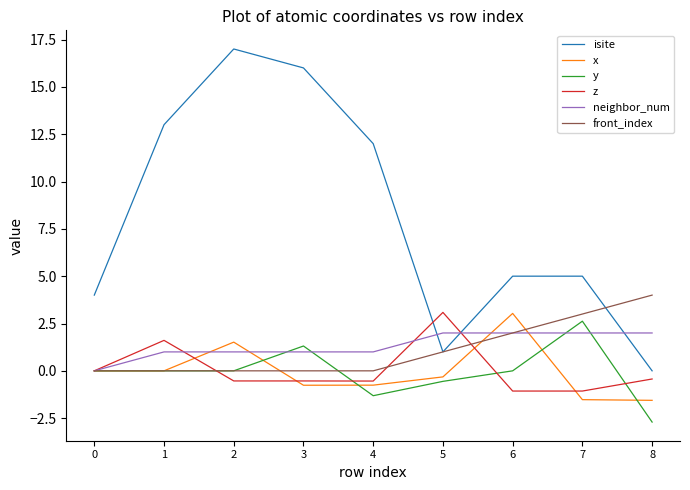

Which series has the largest range (max minus min)?

isite